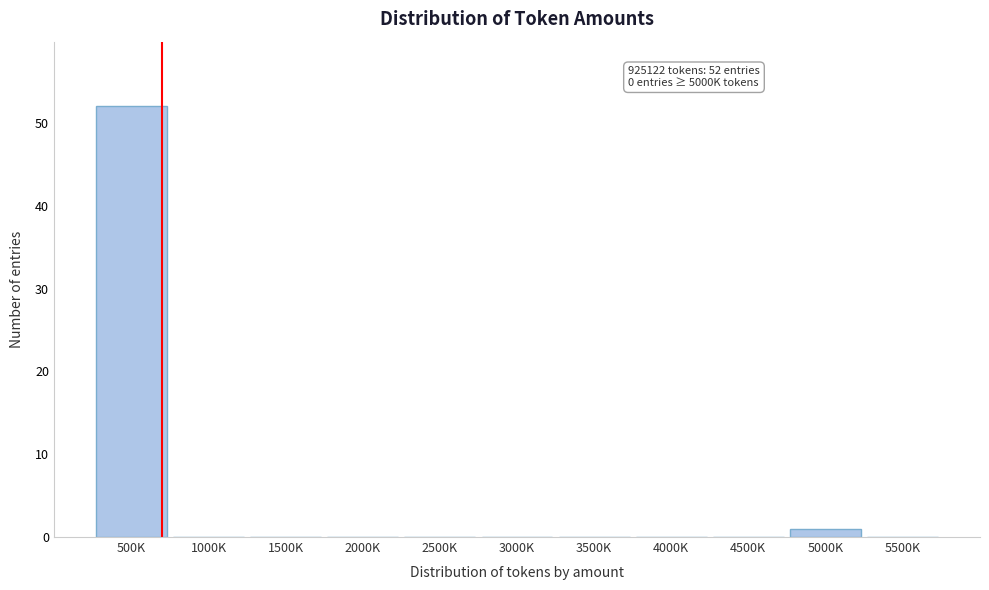

Reading right to left, what are all the values shown in this chart?

5500K=0	5000K=1	4500K=0	4000K=0	3500K=0	3000K=0	2500K=0	2000K=0	1500K=0	1000K=0	500K=52